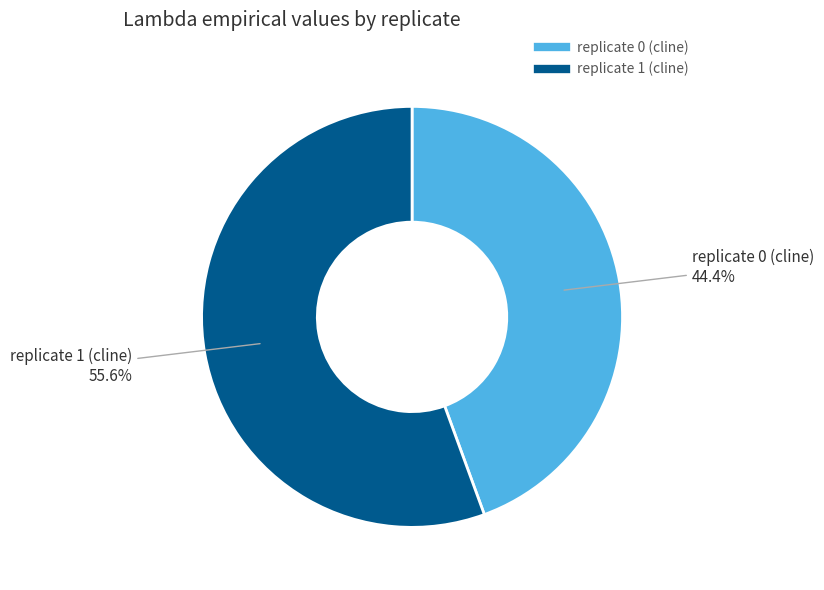

What is the ratio of the value at replicate 0 (cline) to the value at replicate 1 (cline)?

0.8